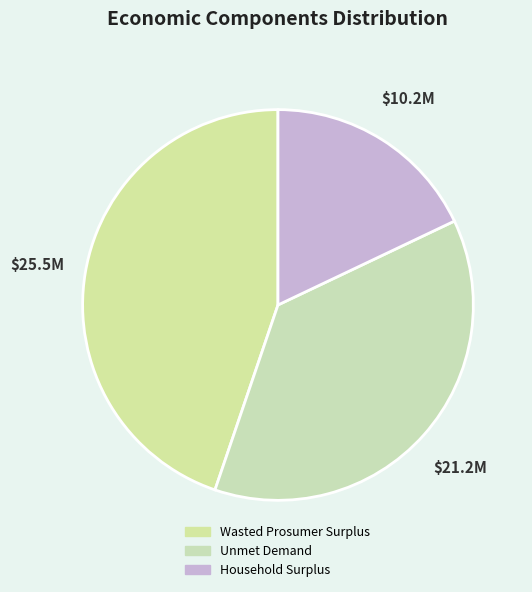

Which has a higher value, Household Surplus or Wasted Prosumer Surplus?

Wasted Prosumer Surplus